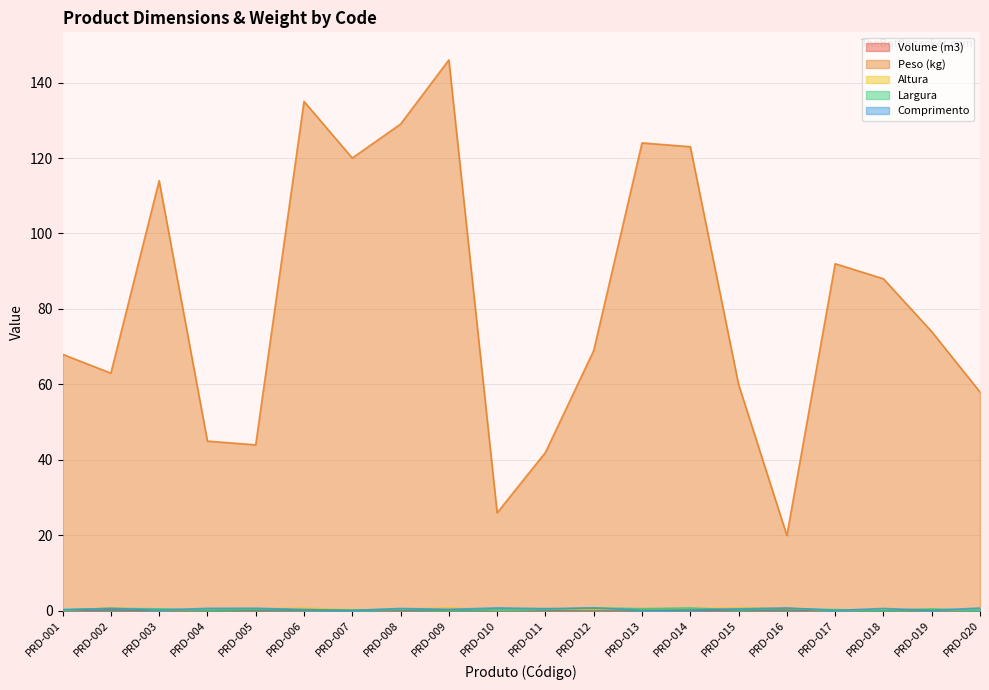

How many lines are shown in the chart?

5